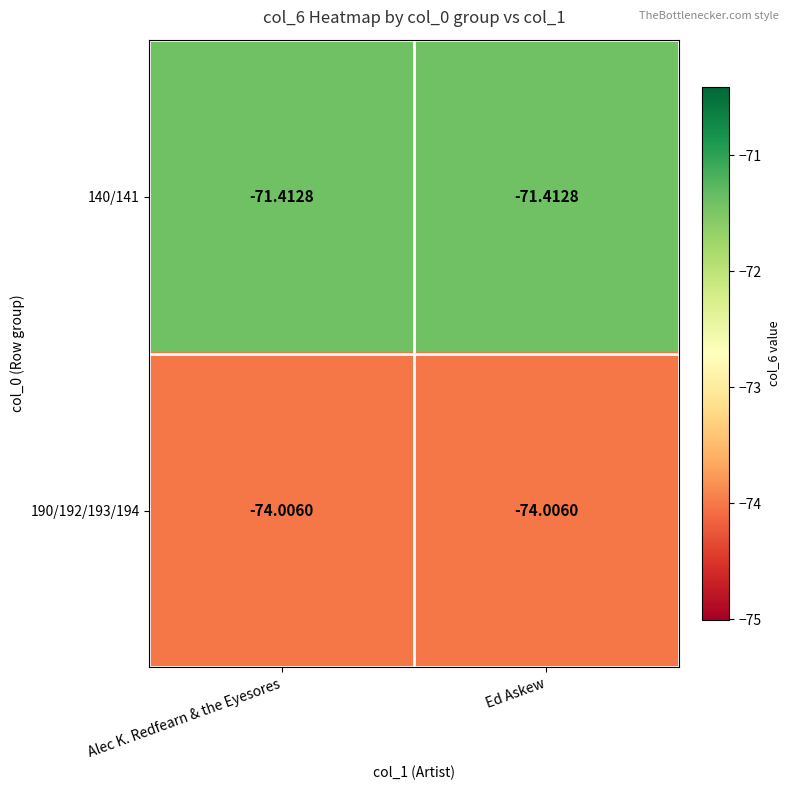

What is the smallest value displayed?

-74.0